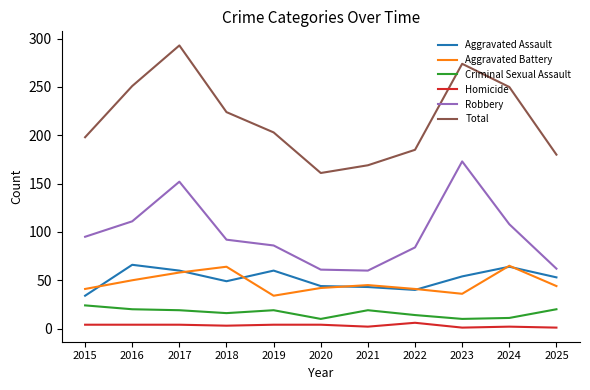

Which label corresponds to the largest value in the chart?

2017